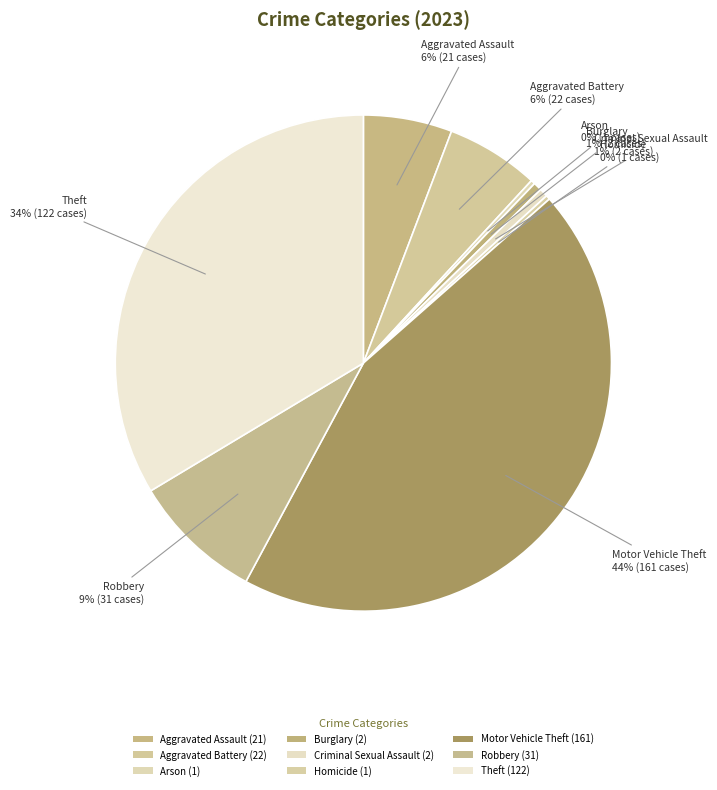

Does any single category account for the majority?

No